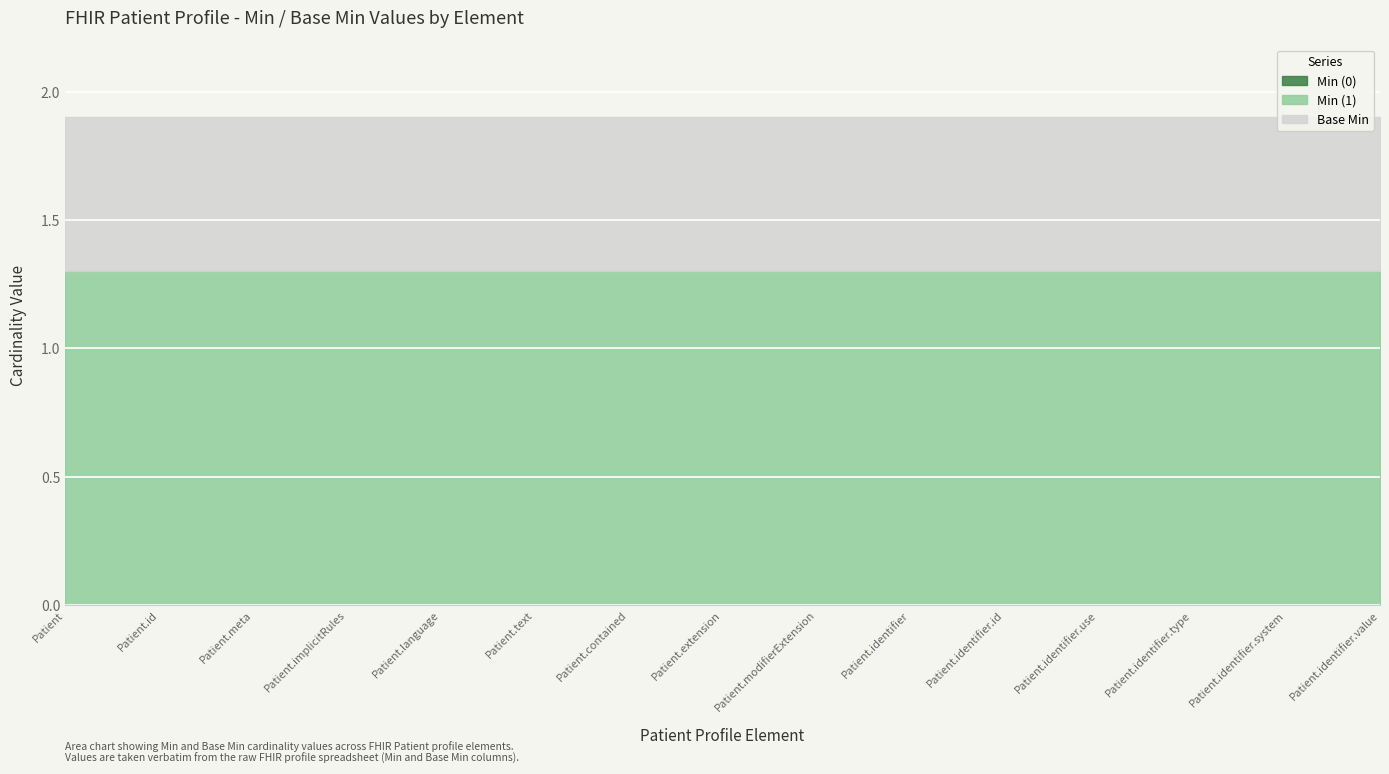

True or false: Min (0) has more than 1 points higher than both neighbors.

False